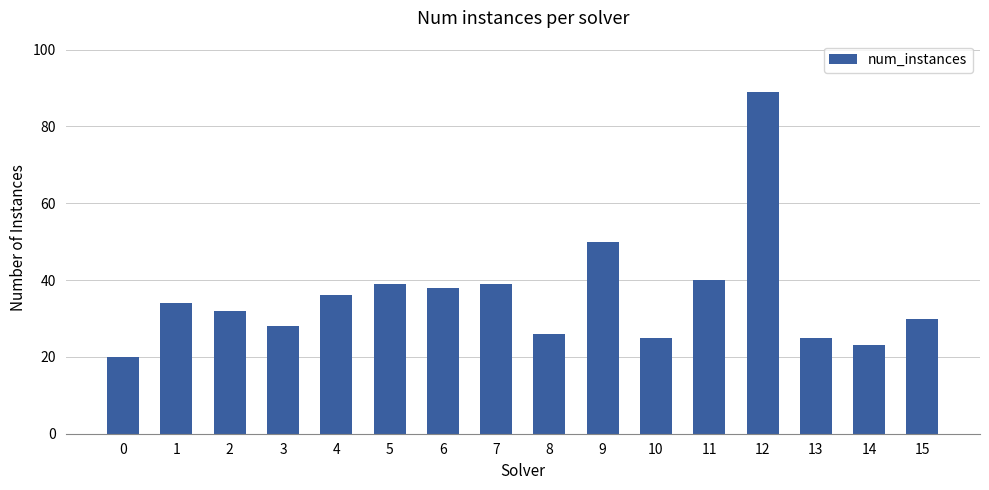

The chart shows a value of 39 at 7. True or false?

True